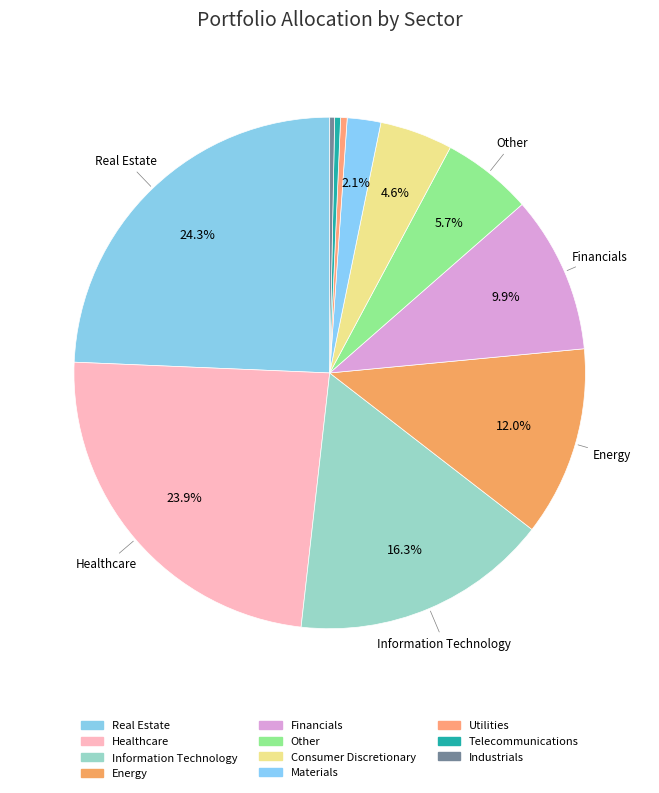

To the nearest percent, what is the difference between the largest and smallest slice percentages?

24%